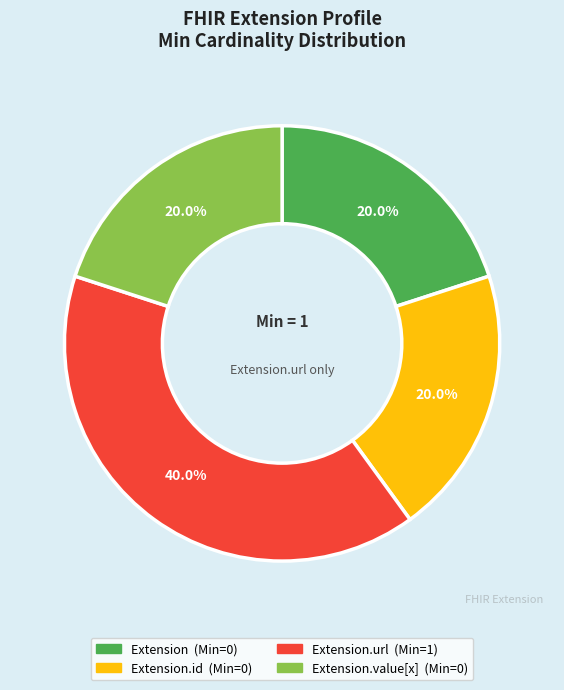

Is there a majority slice in this chart?

No